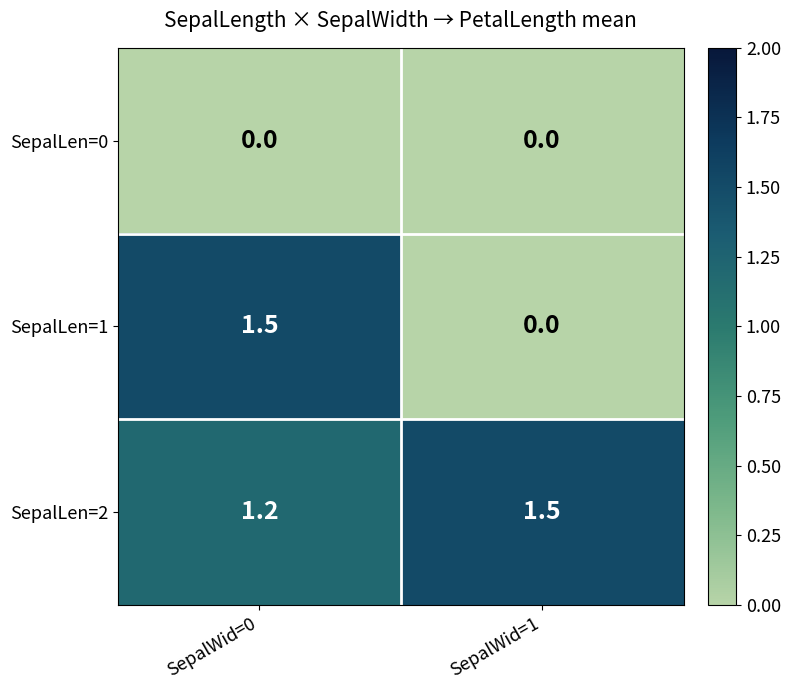

True or false: SepalLen=2 has a value of 1.5 at SepalWid=1.

True